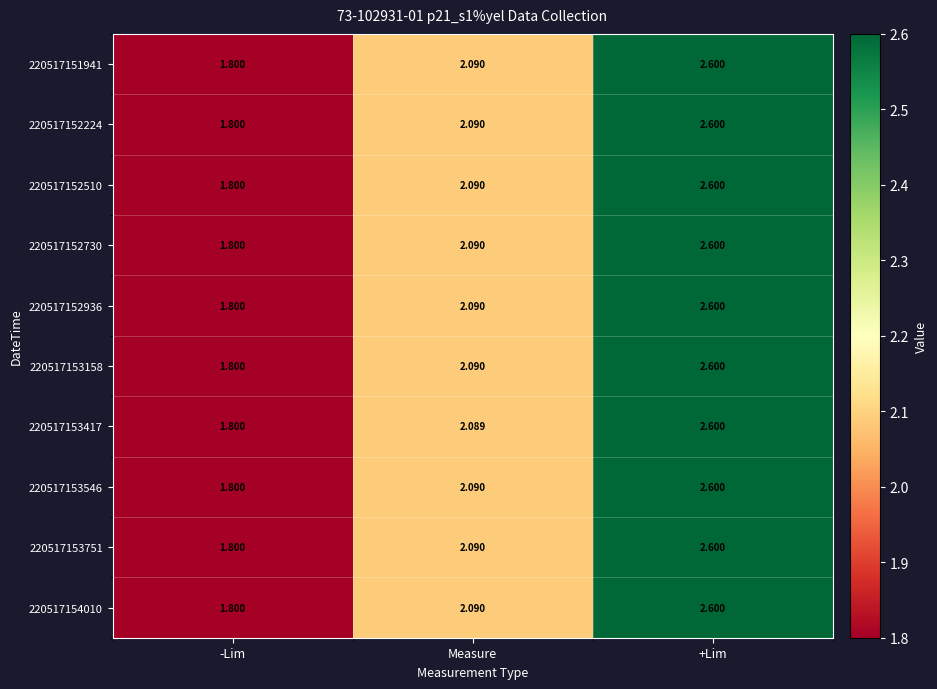

List the labels in order of 220517152224 value, smallest first.

-Lim, Measure, +Lim